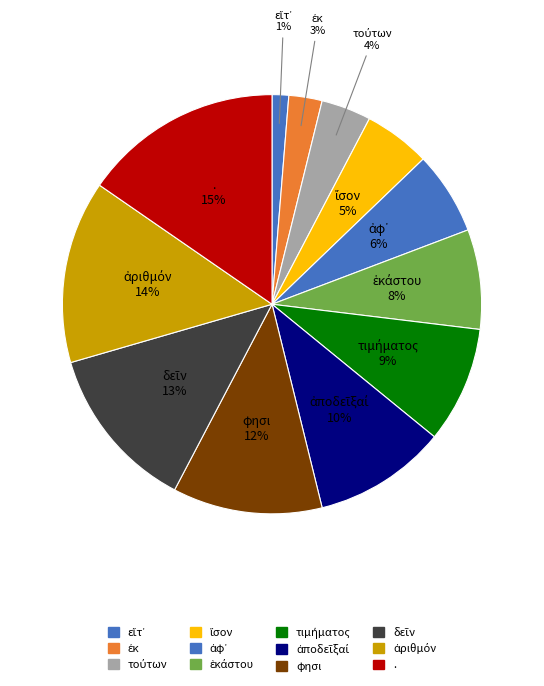

Is it true that . is 15% of the pie?

True